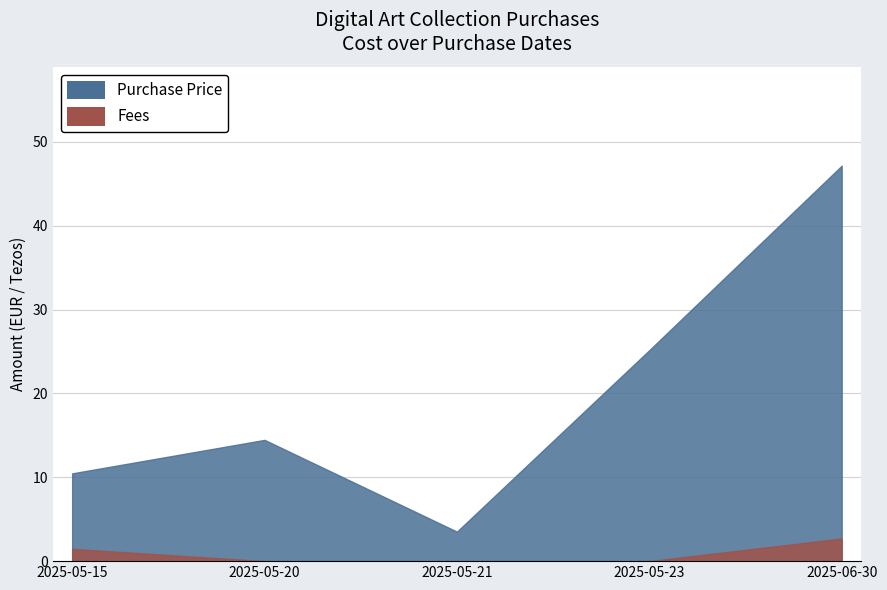

What is the value of the Purchase Price point at the 3rd from the left?

3.5